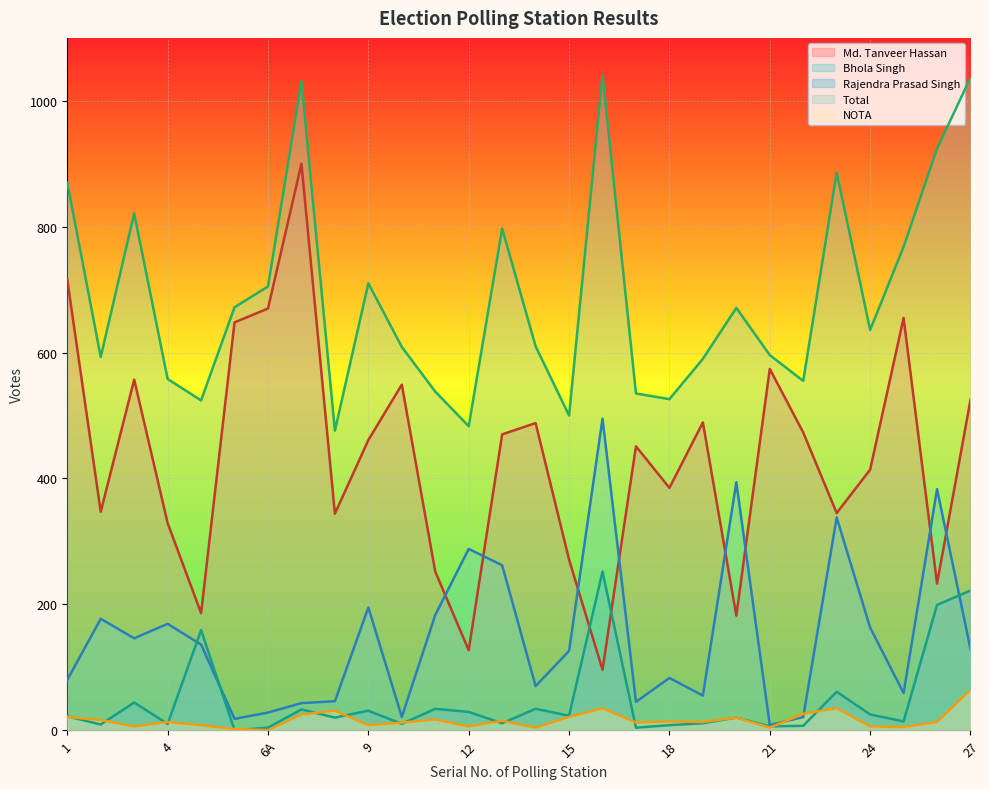

What is the average value of the Md. Tanveer Hassan series?

433